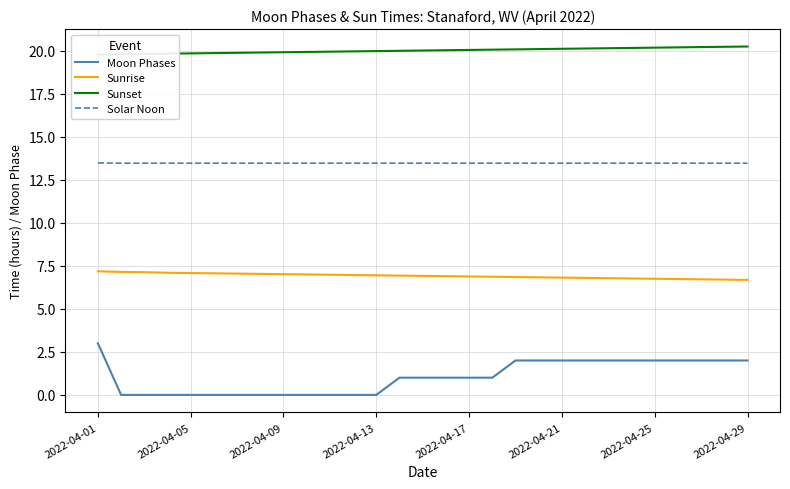

What is the minimum value for Sunrise?

6.7